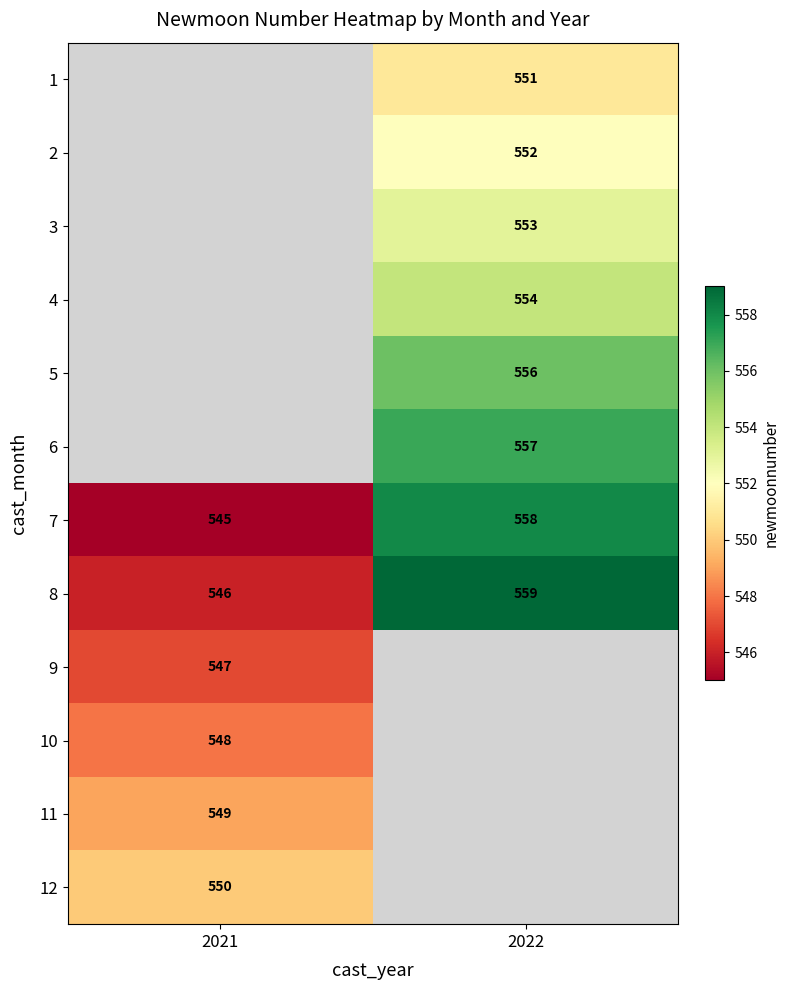

True or false: 11 has a value of 858.5 at 2021.

False